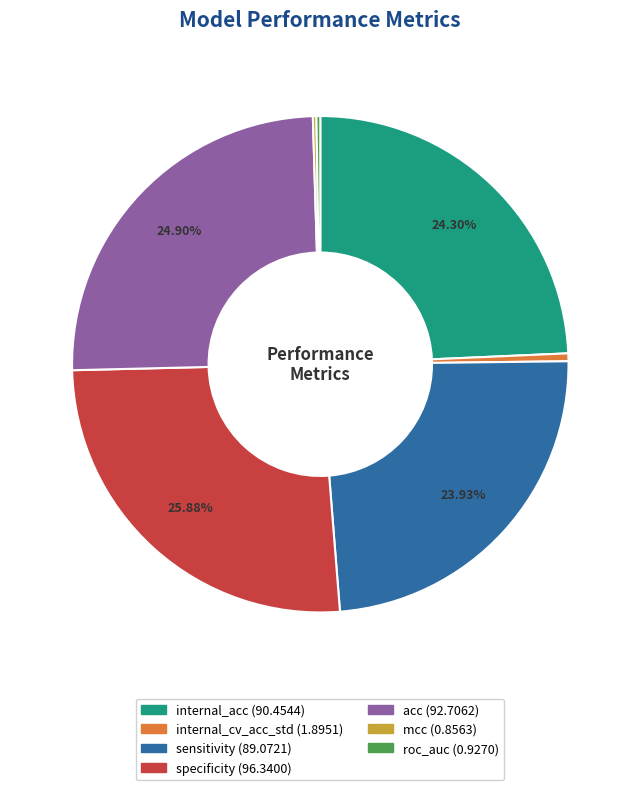

Is there a majority slice in this chart?

No